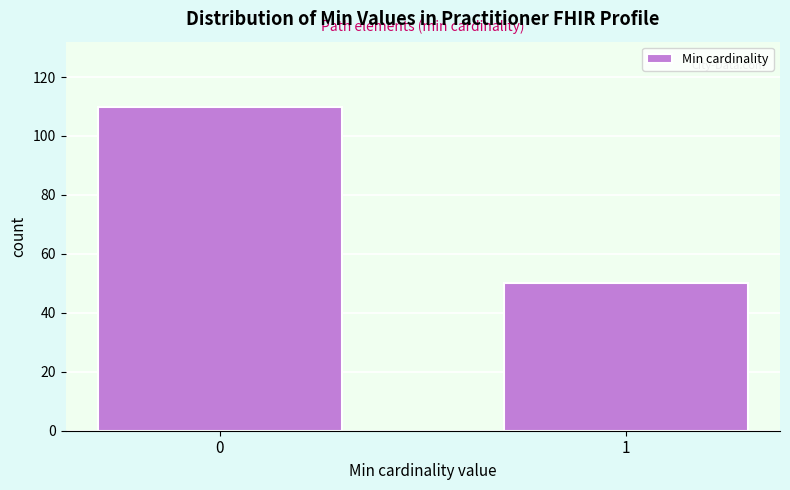

Reading left to right, list all the values displayed in this chart.

110	50